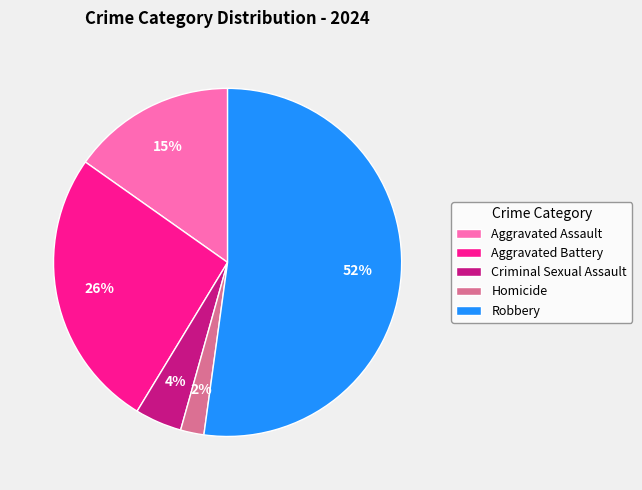

Combined, do Homicide and Aggravated Assault account for over 50%?

No